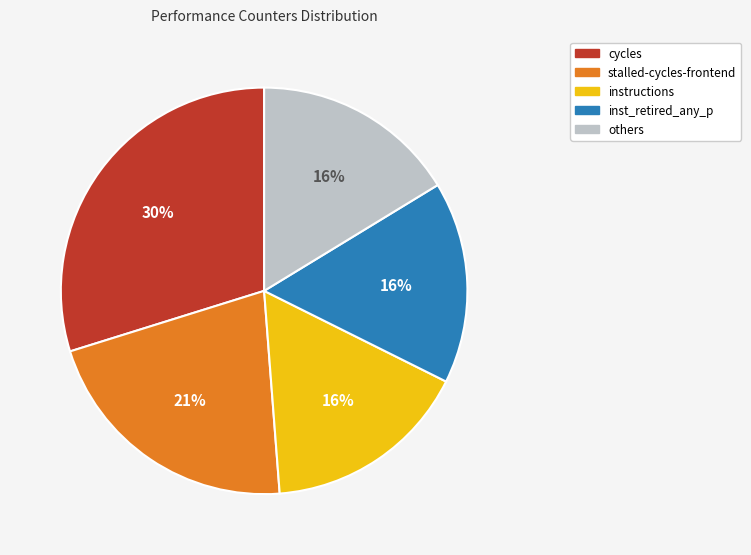

Is there a majority slice in this chart?

No